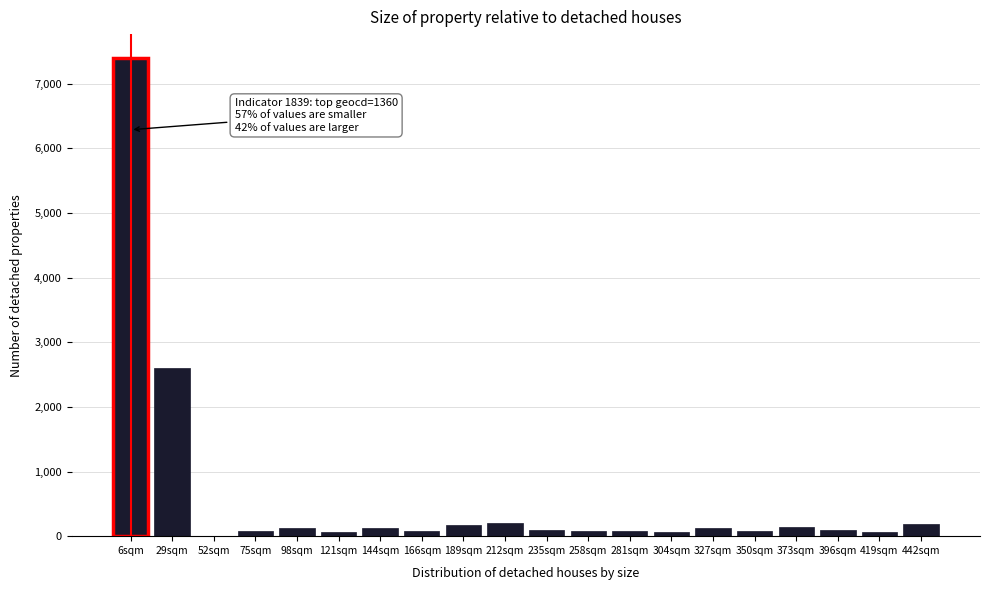

What is the maximum value shown in the chart?

7395